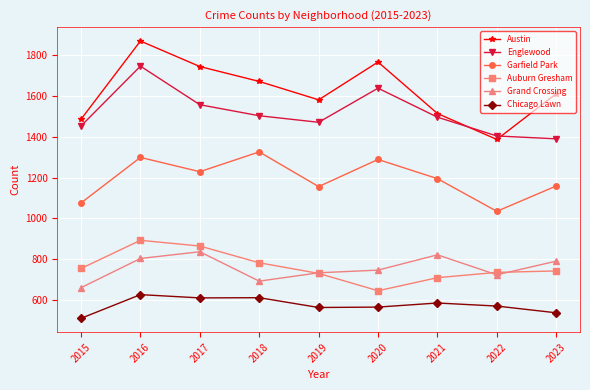

True or false: Austin and Chicago Lawn cross at least once.

False